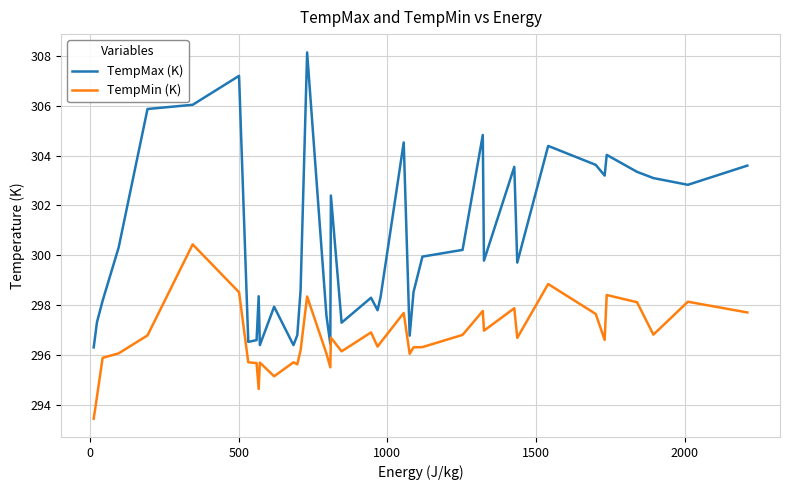

Rank the series by their maximum value, from lowest to highest.

TempMin (K), TempMax (K)